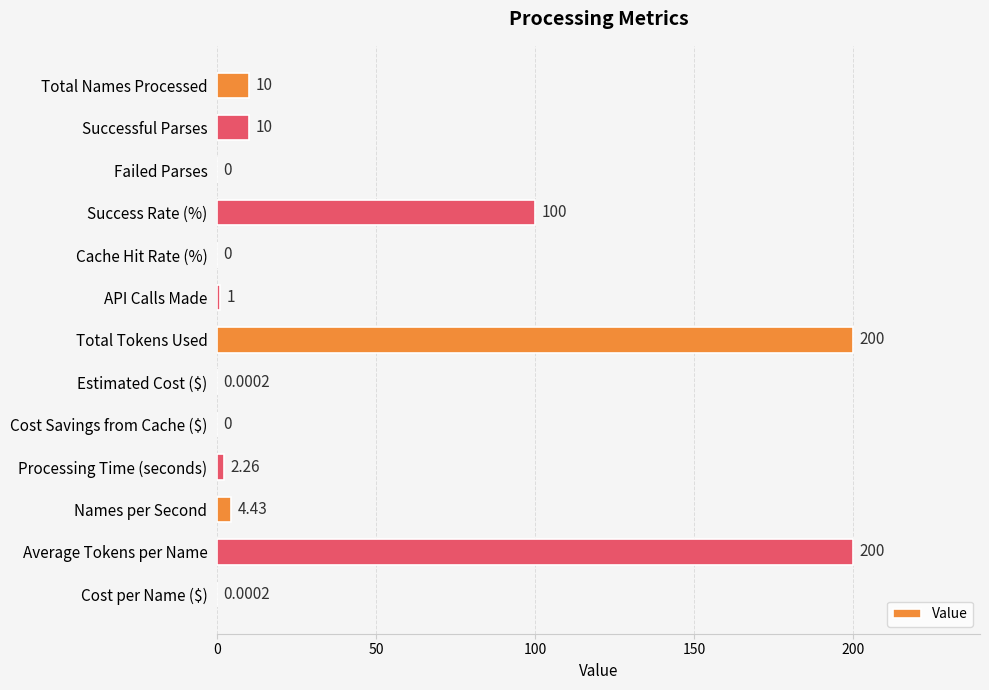

How many categories are shown in the chart?

13